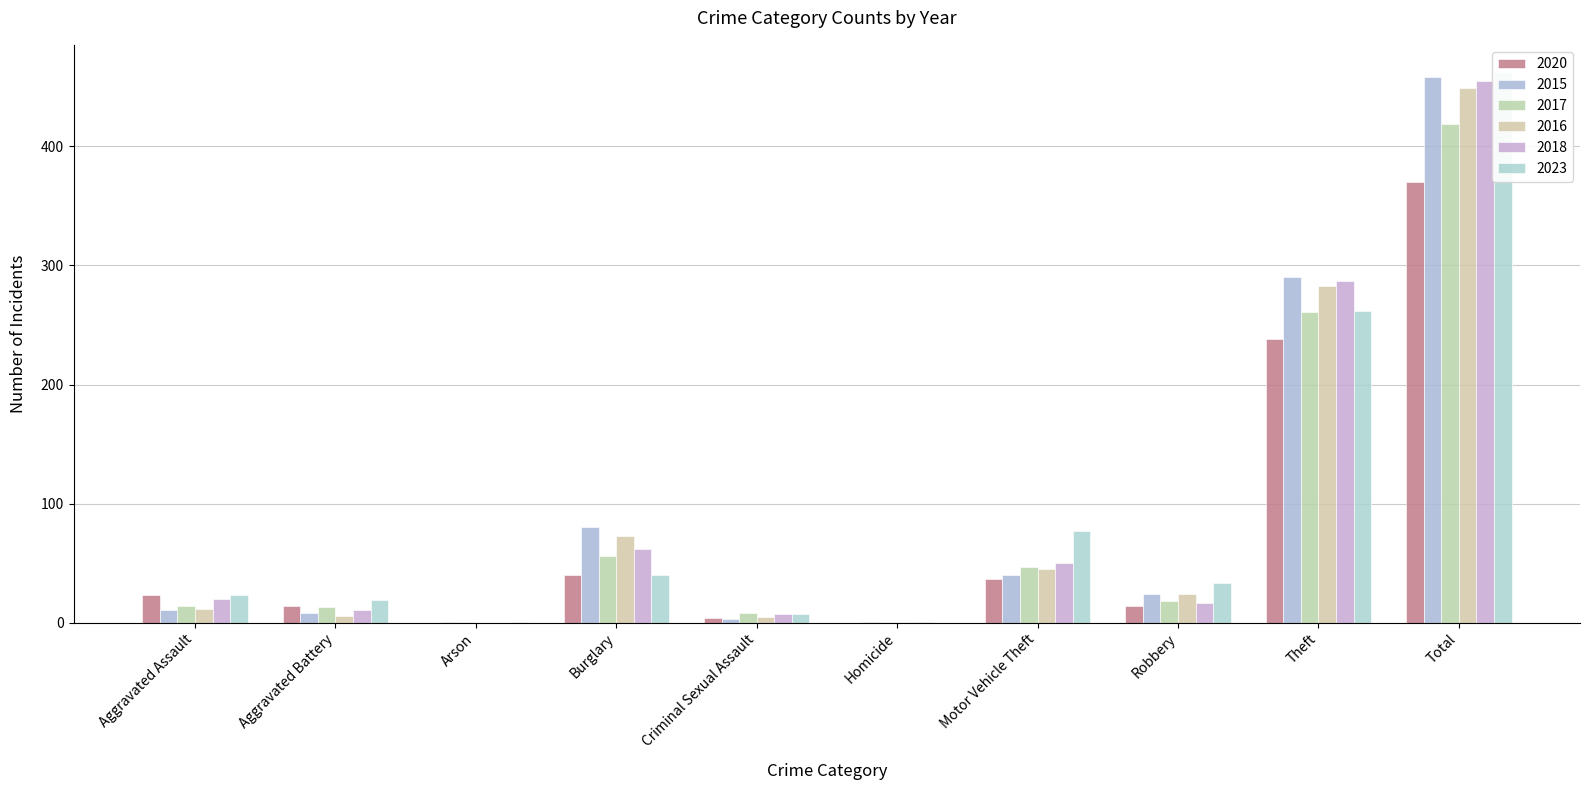

How many values in the 2018 series exceed 20?

4